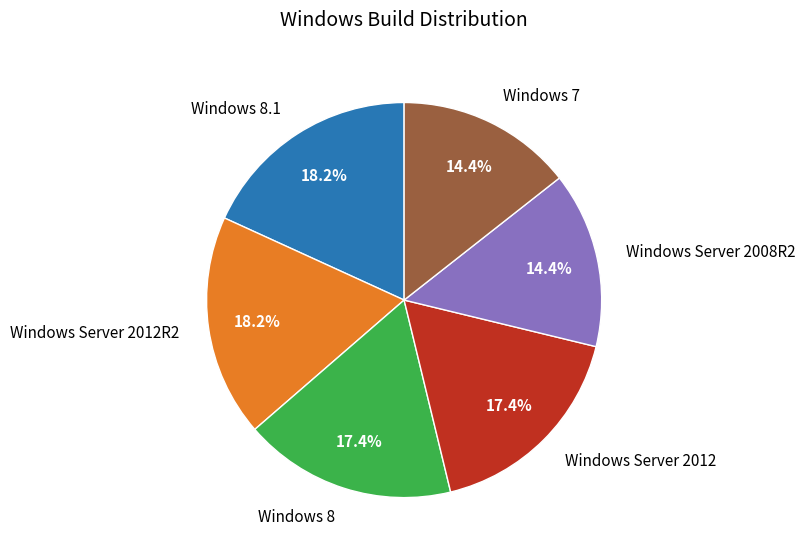

How much of the chart is everything except Windows 8.1?

81.8%